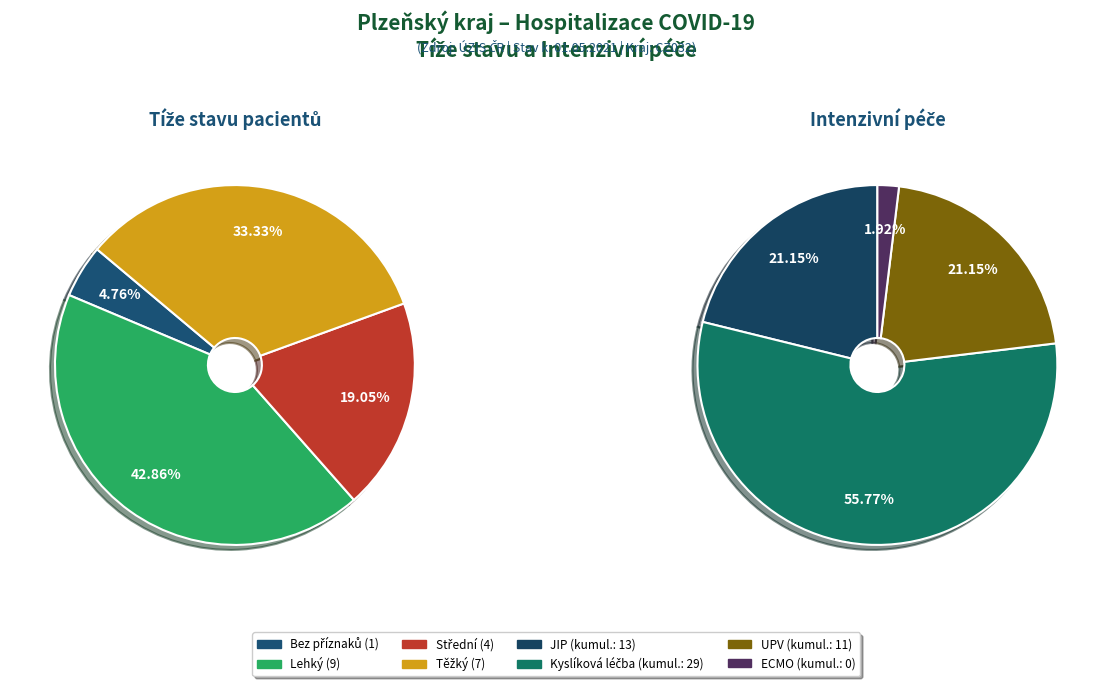

How many slices are in this pie chart?

4